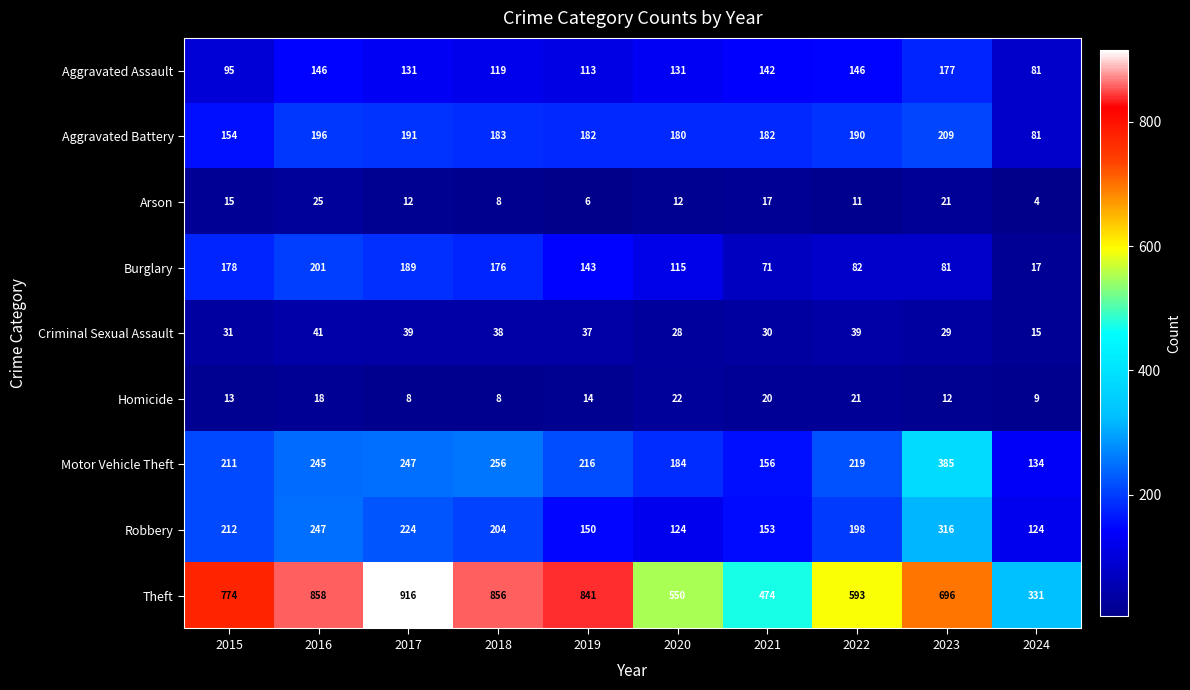

Which series has the largest total across all categories?

Theft